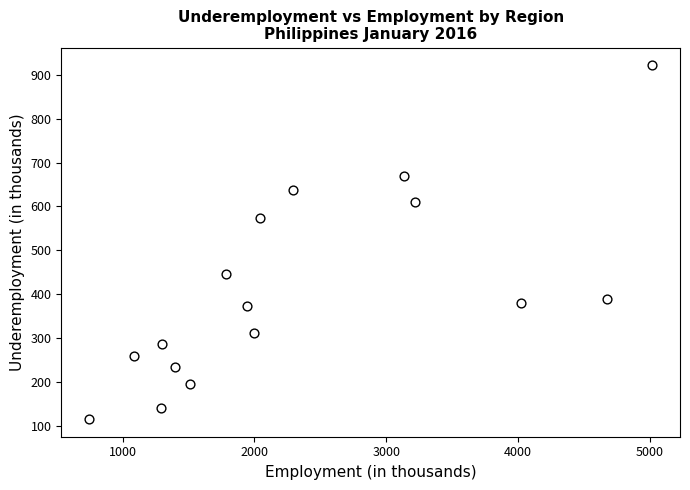

What Y value in the scatter plot is closest to 518?

573.4